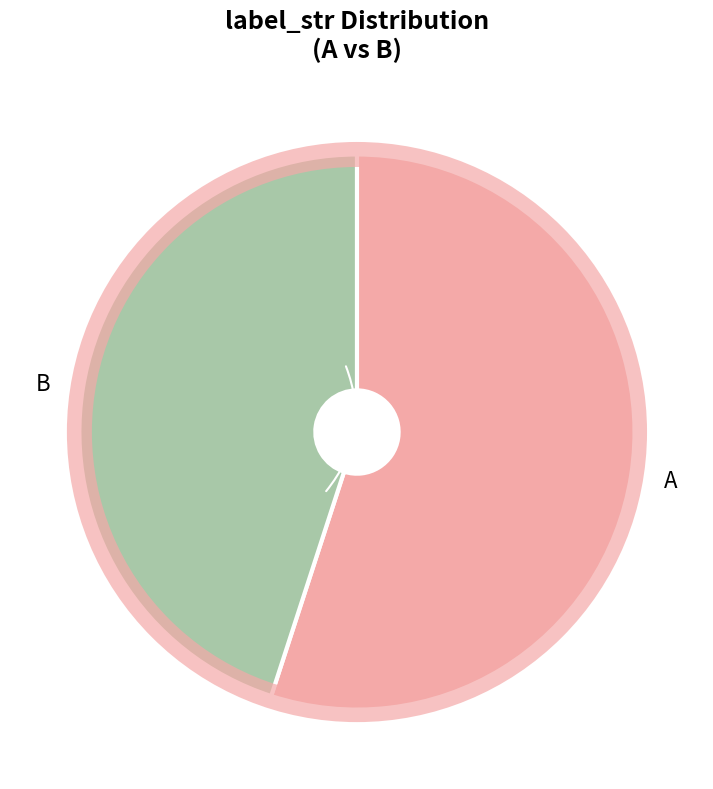

Count the number of slices in the pie.

2